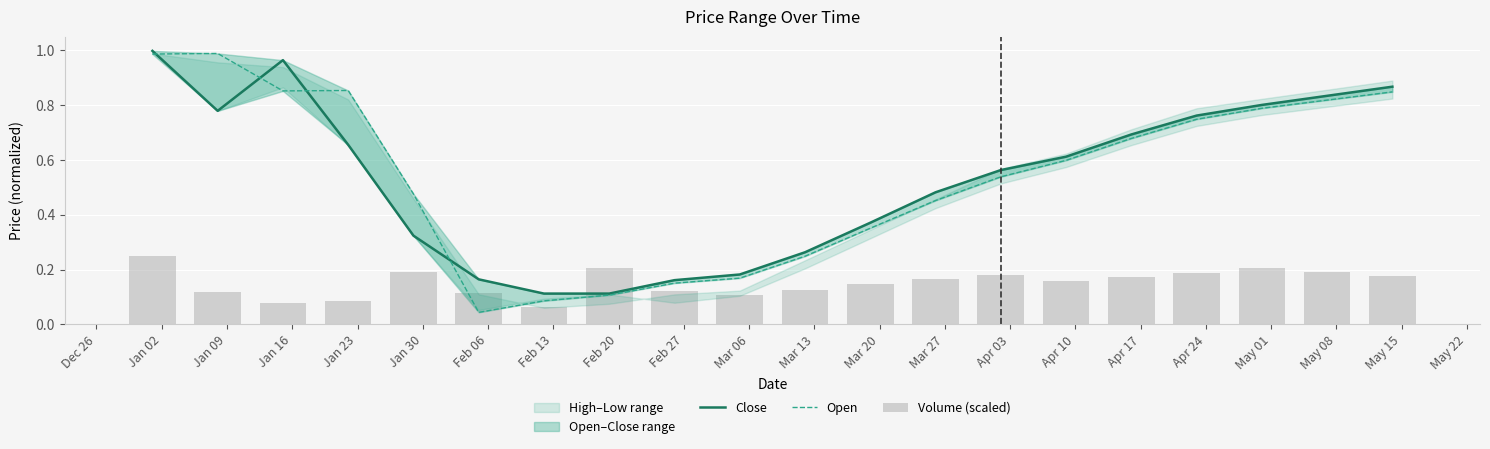

How many data points does each series have?

20